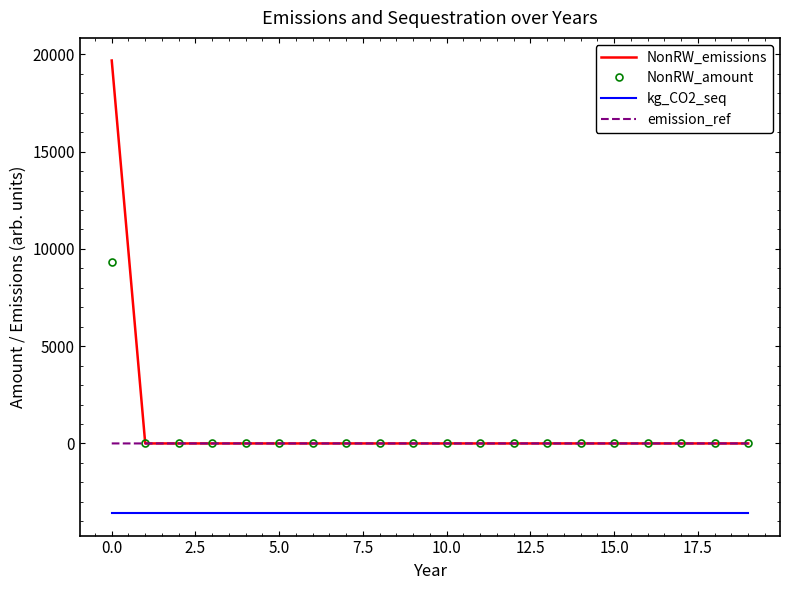

List the series in order of their peak value, lowest first.

kg_CO2_seq, emission_ref, NonRW_amount, NonRW_emissions